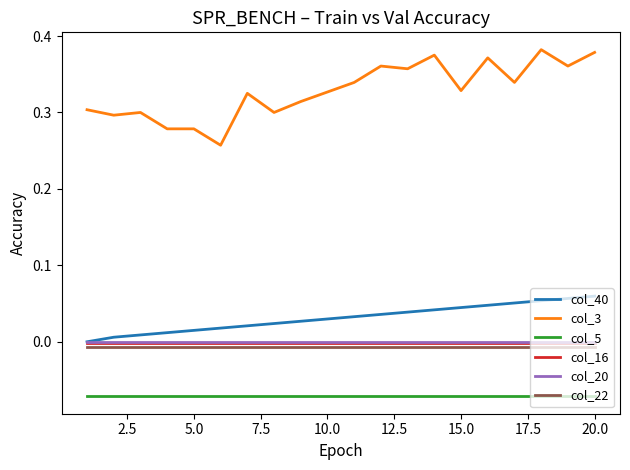

Which series has the widest spread of values?

col_3